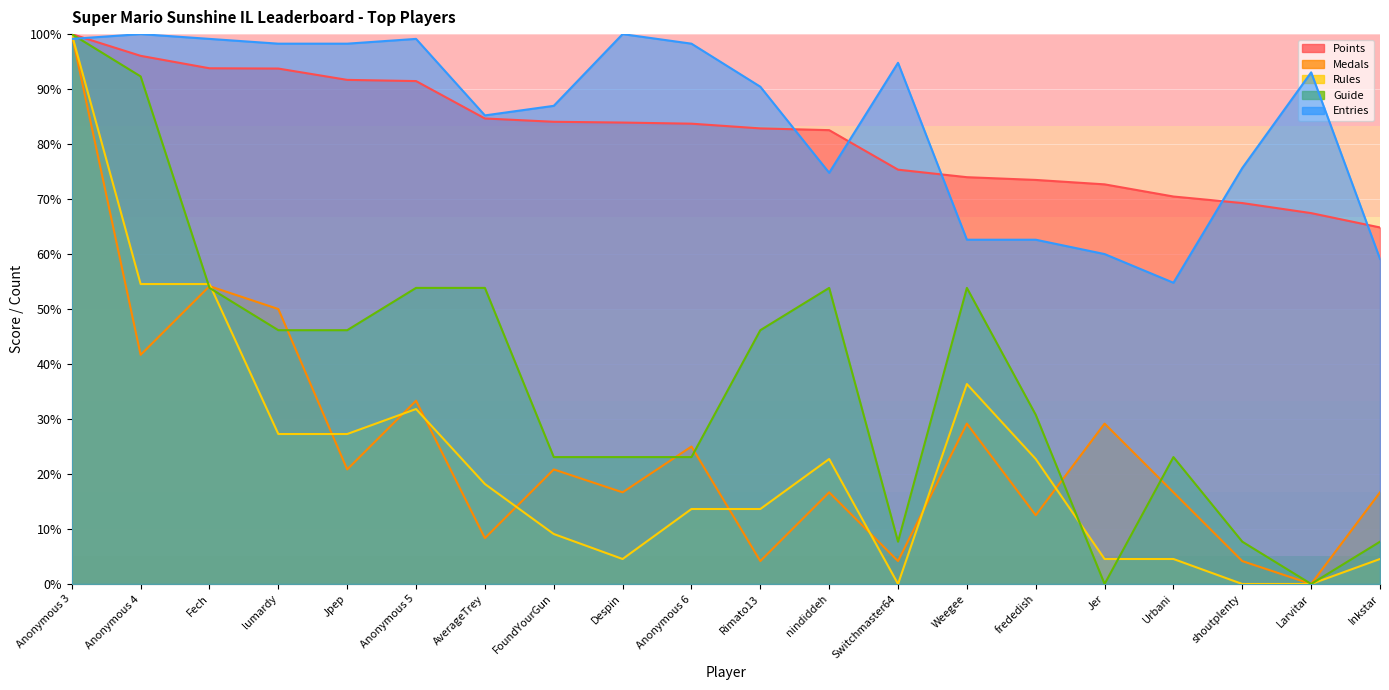

List the labels in order of Rules value, largest first.

Anonymous 3, Anonymous 4, Fech, Weegee, Anonymous 5, lumardy, Jpep, nindiddeh, frededish, AverageTrey, Anonymous 6, Rimato13, FoundYourGun, Despin, Jer, Urbani, Inkstar, Switchmaster64, shoutplenty, Larvitar